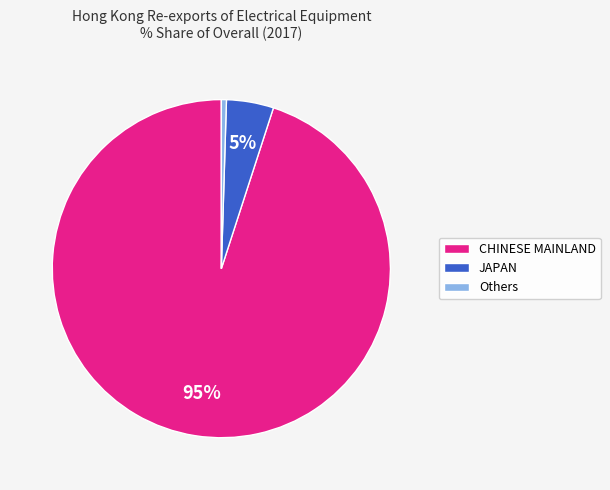

Count the number of slices in the pie.

3